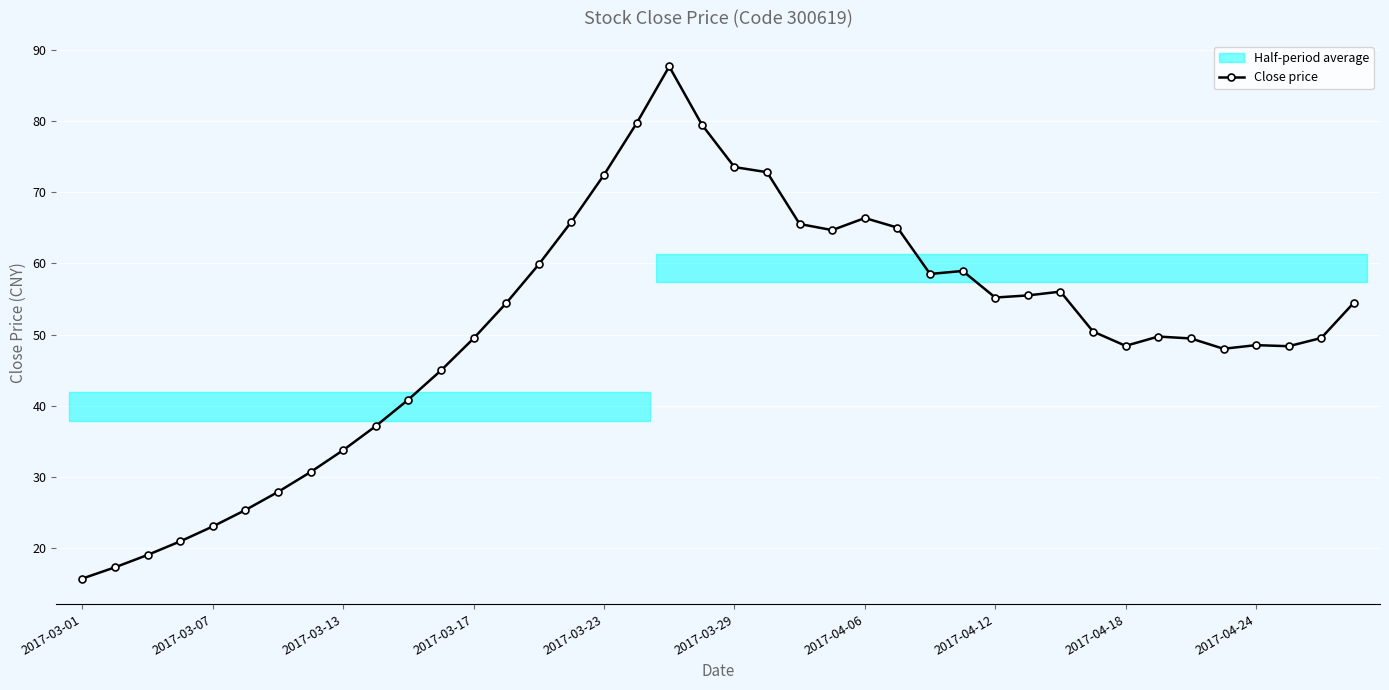

What is the minimum value shown in the chart?

15.8